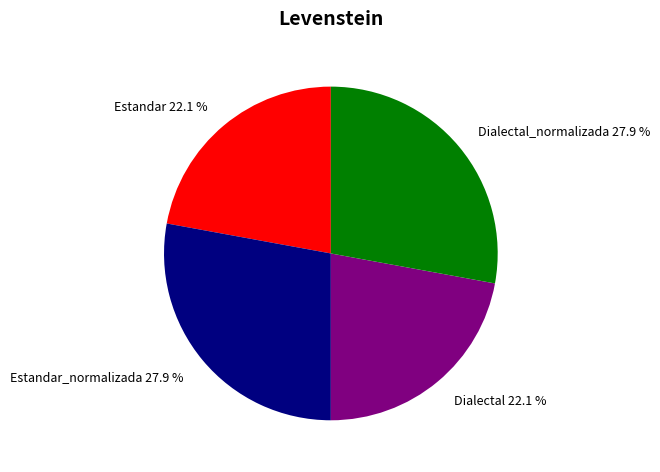

What percentage is NOT represented by Dialectal_normalizada 27.9 %?

72.1%